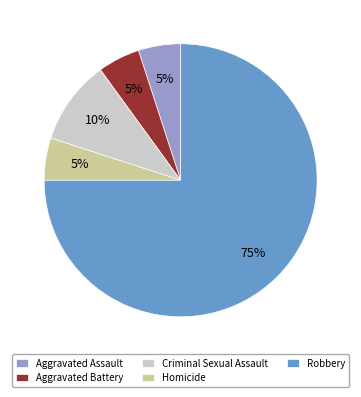

Between Criminal Sexual Assault and Aggravated Battery, which is larger?

Criminal Sexual Assault